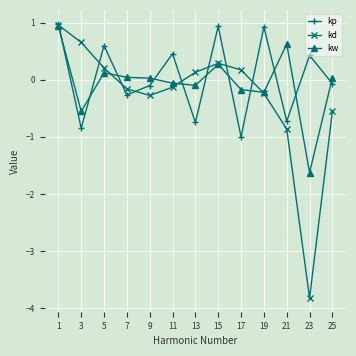

Does the chart have visible grid lines?

Yes